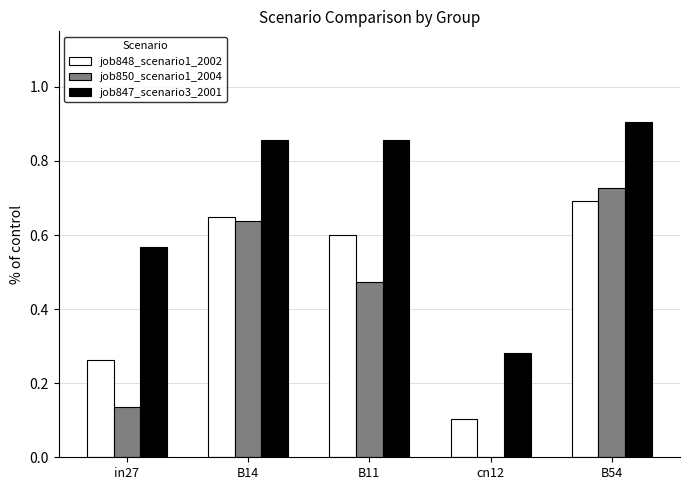

Between B14 and B54, which series saw the biggest shift?

job850_scenario1_2004